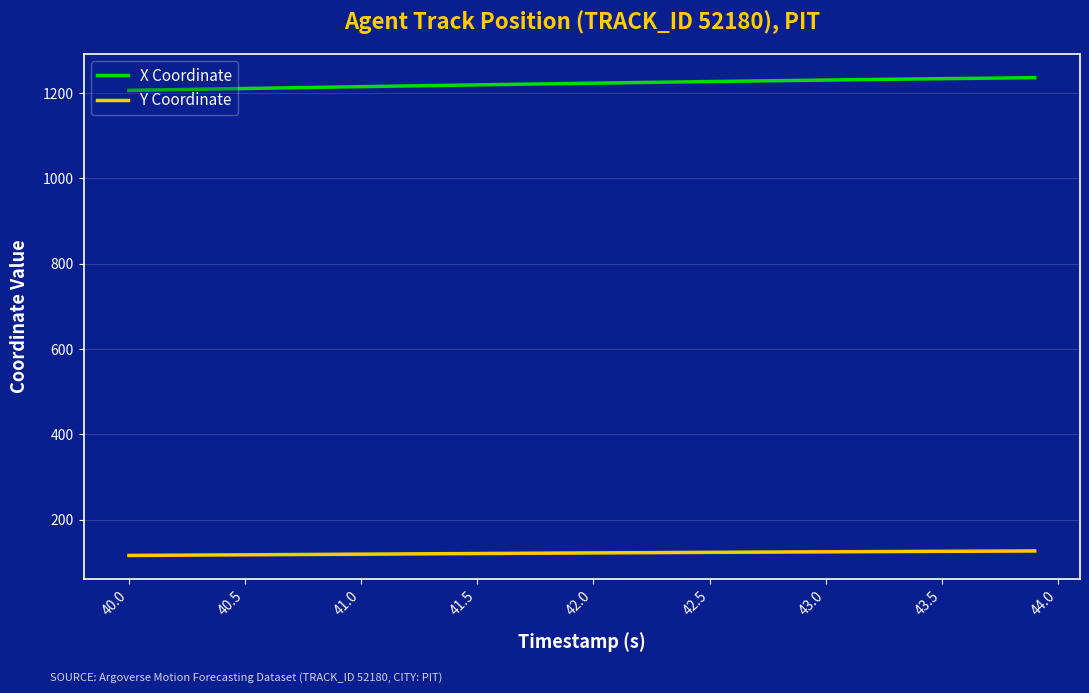

Rank the series by their maximum value, from lowest to highest.

Y Coordinate, X Coordinate